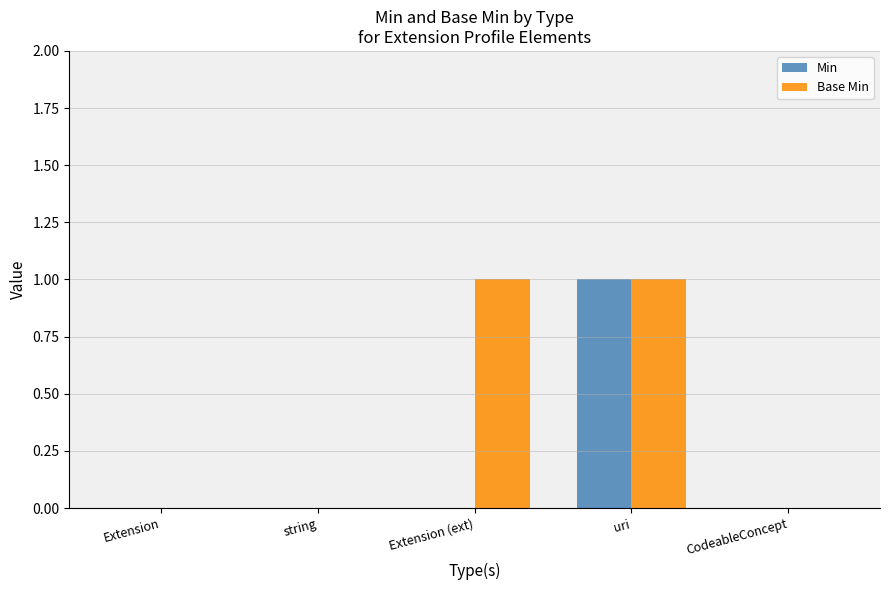

How many data points does each series have?

5